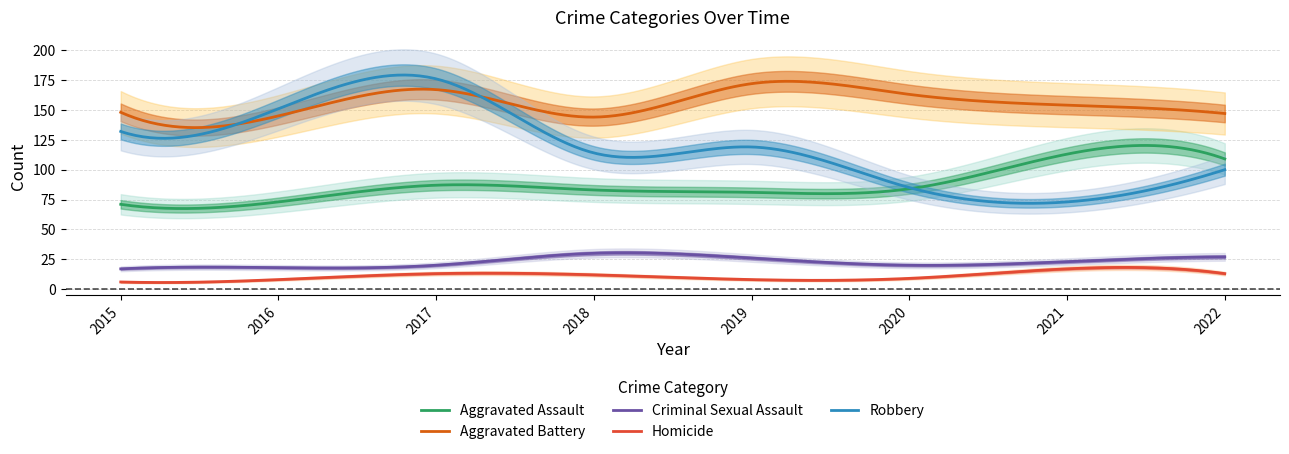

Between 2019 and 2018, which is larger?

2018